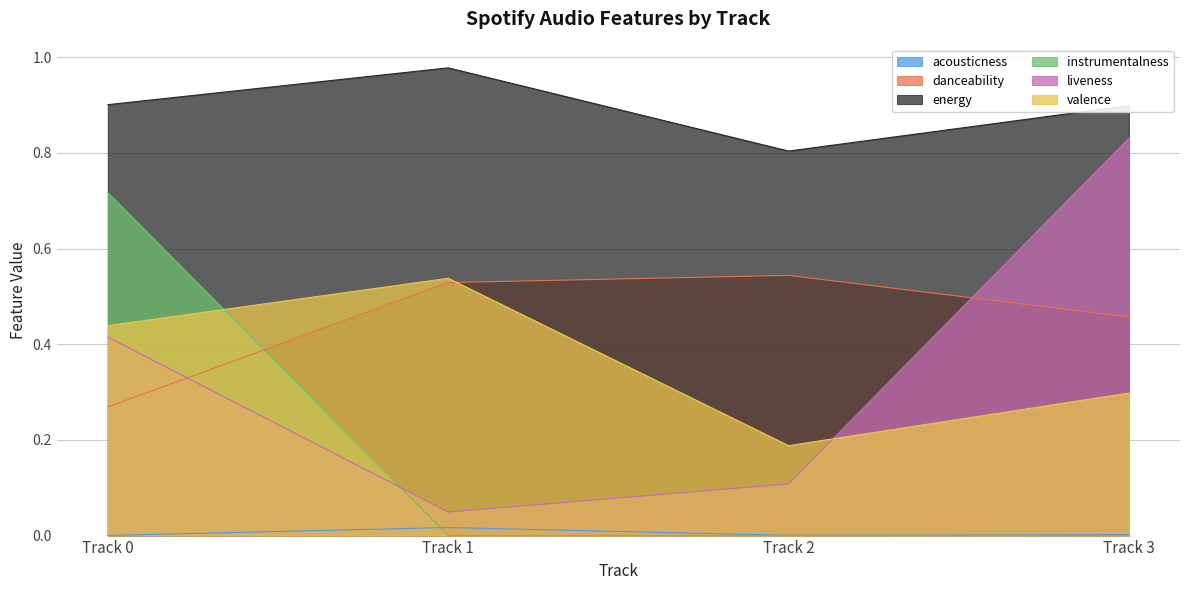

Which series has the widest spread of values?

liveness